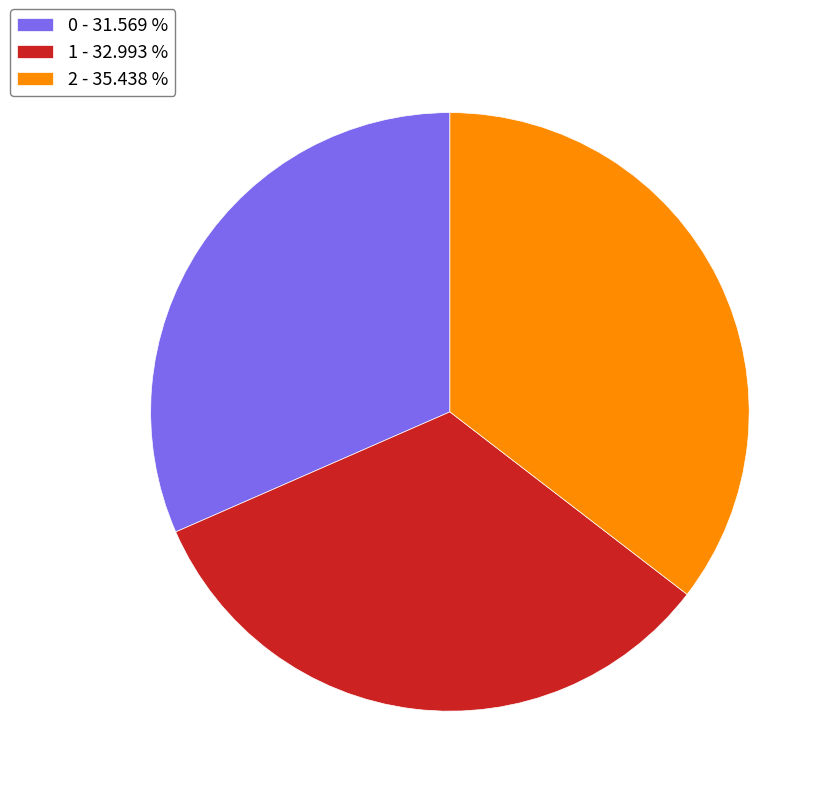

Is the sum of 0 - 31.569 % and 1 - 32.993 % greater than half?

Yes